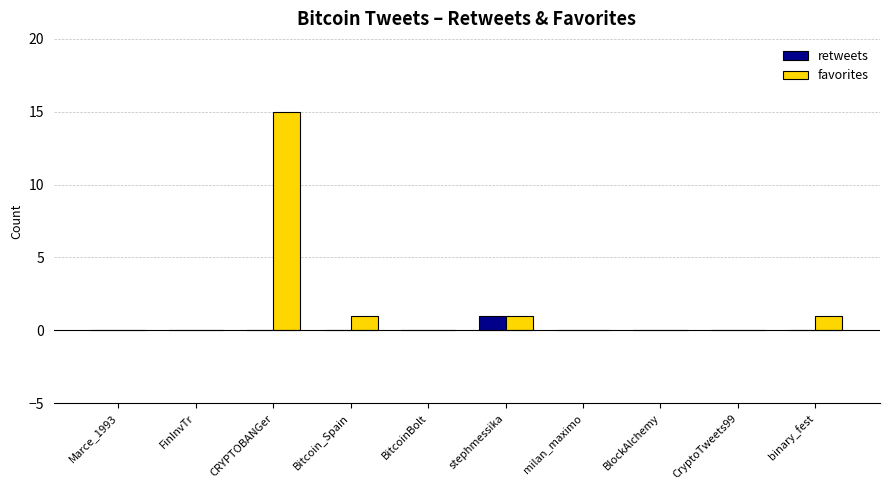

At which category is the sum across all series the highest?

CRYPTOBANGer